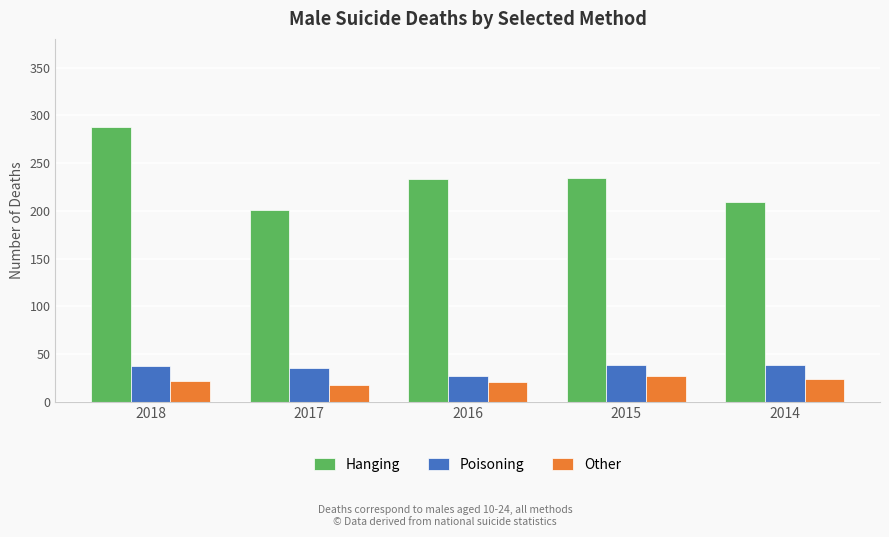

Is the value of Hanging at 2018 greater than the value of Poisoning at 2015?

Yes